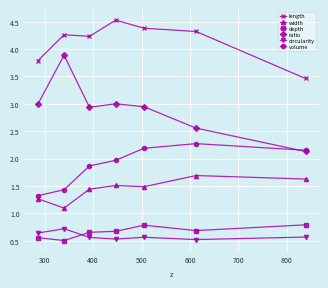

True or false: width and depth cross at least once.

False